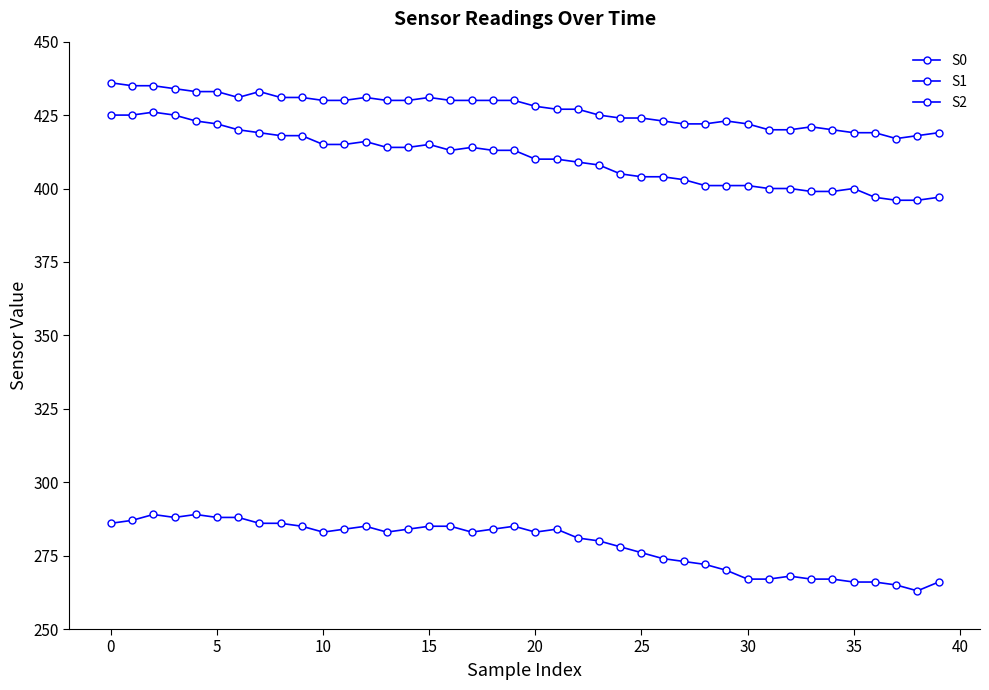

Is this an area chart (filled region under the line)?

No